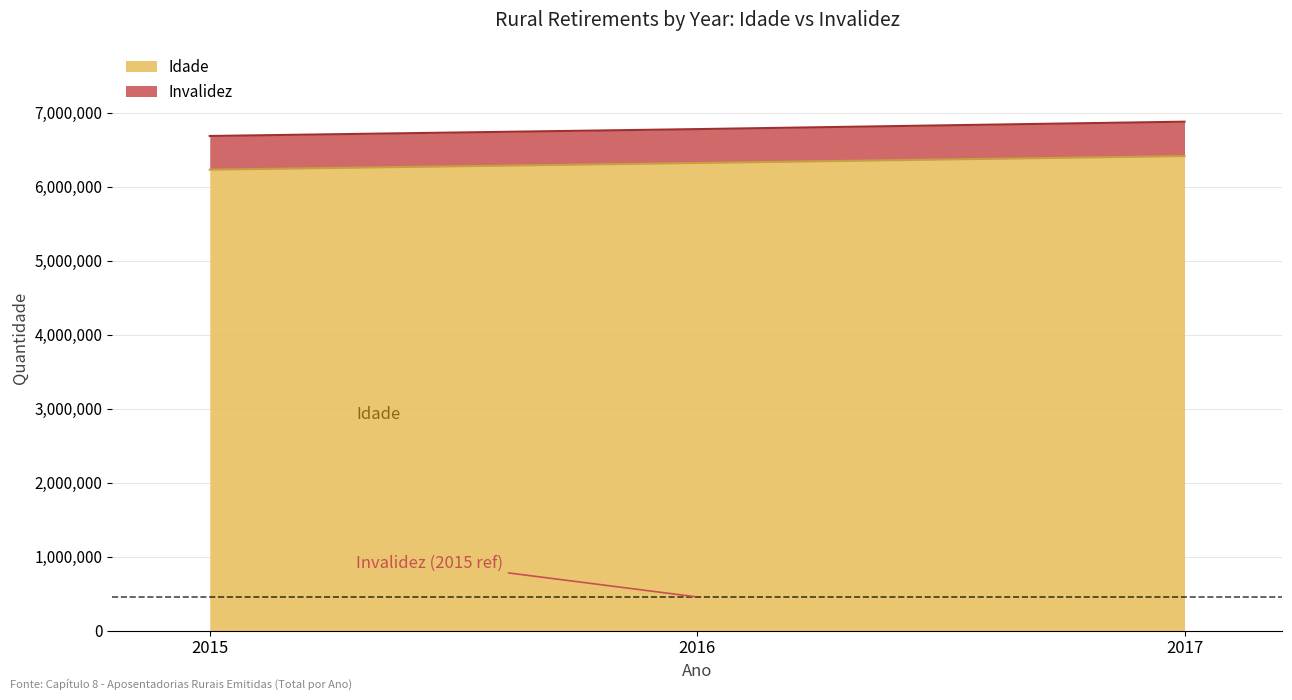

Rank the series by their average value, from lowest to highest.

Invalidez, Idade